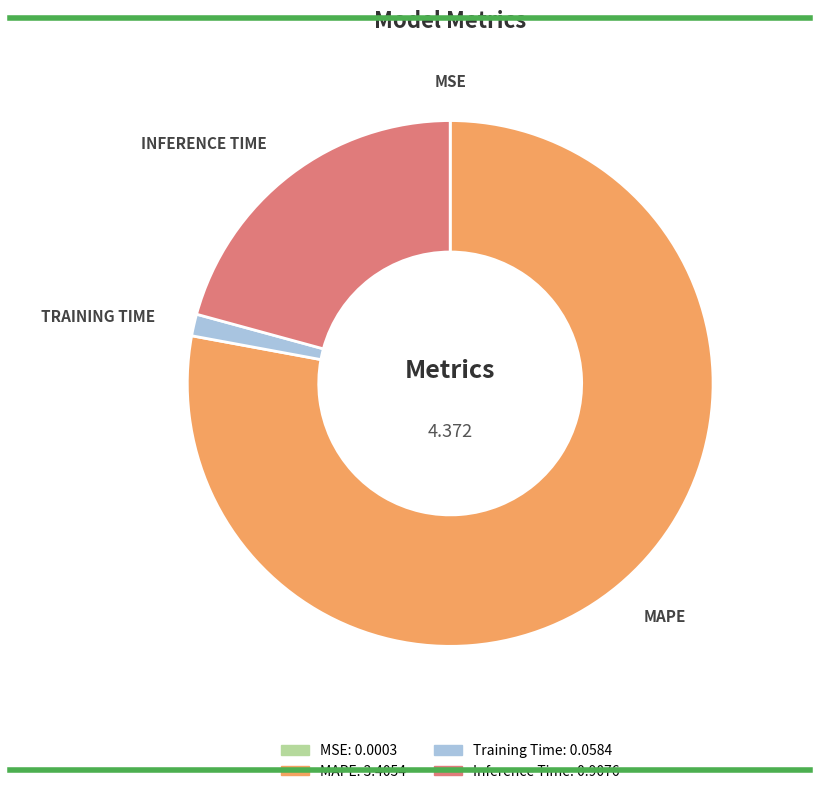

Is MAPE the majority of the pie?

Yes